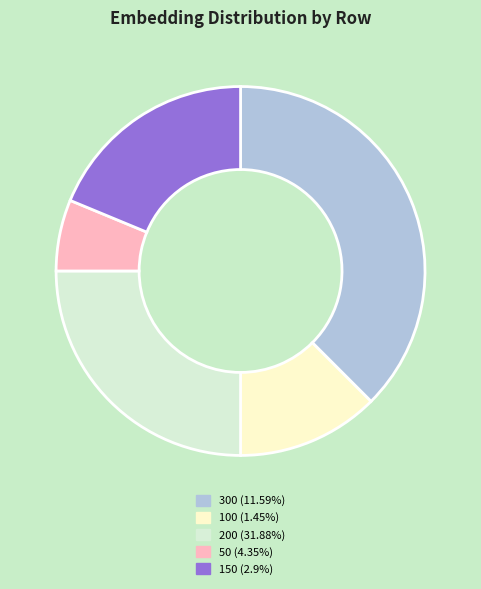

Is there a majority slice in this chart?

No